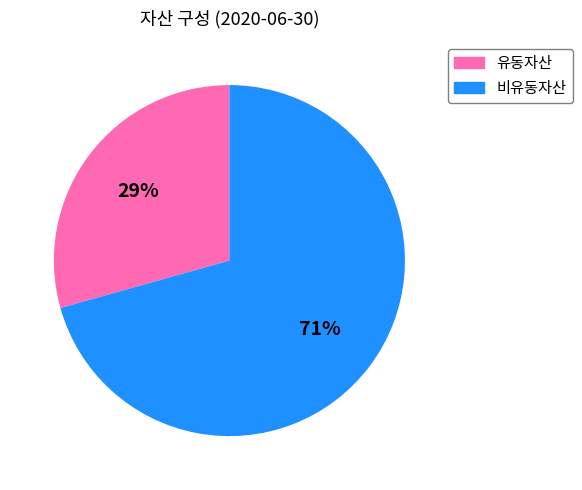

What is the largest slice in the pie chart?

비유동자산